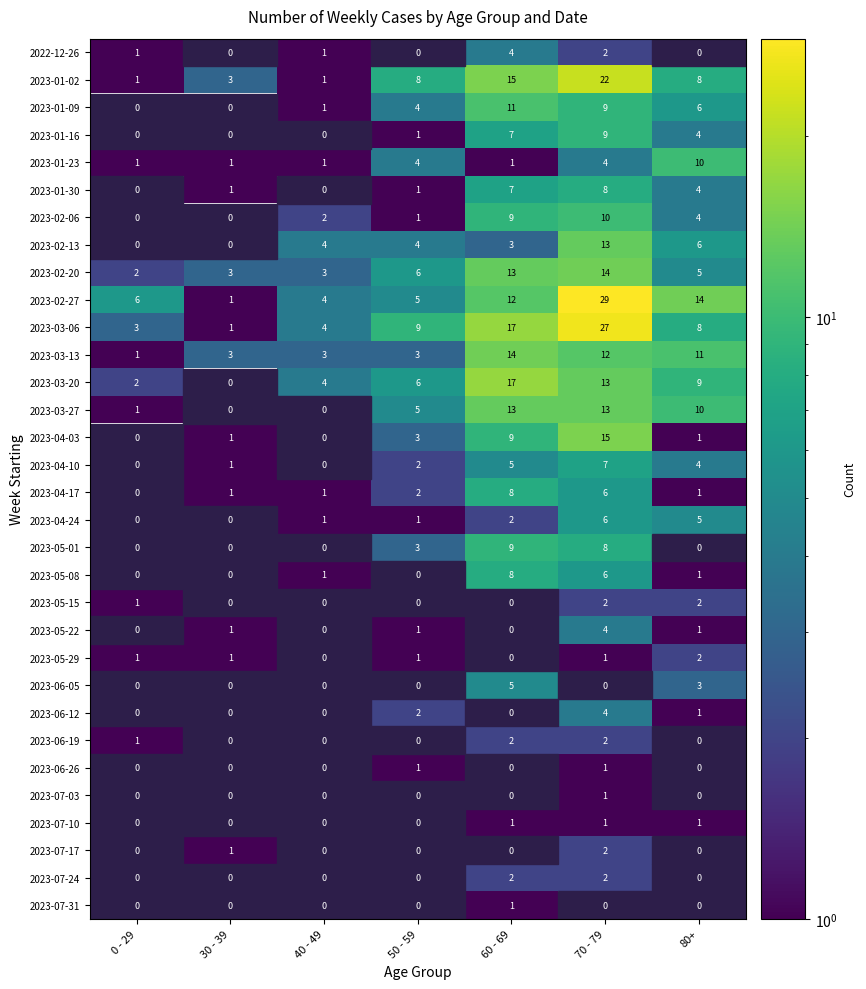

What is the difference between the second highest and second lowest values in the 2023-02-06 series?

9